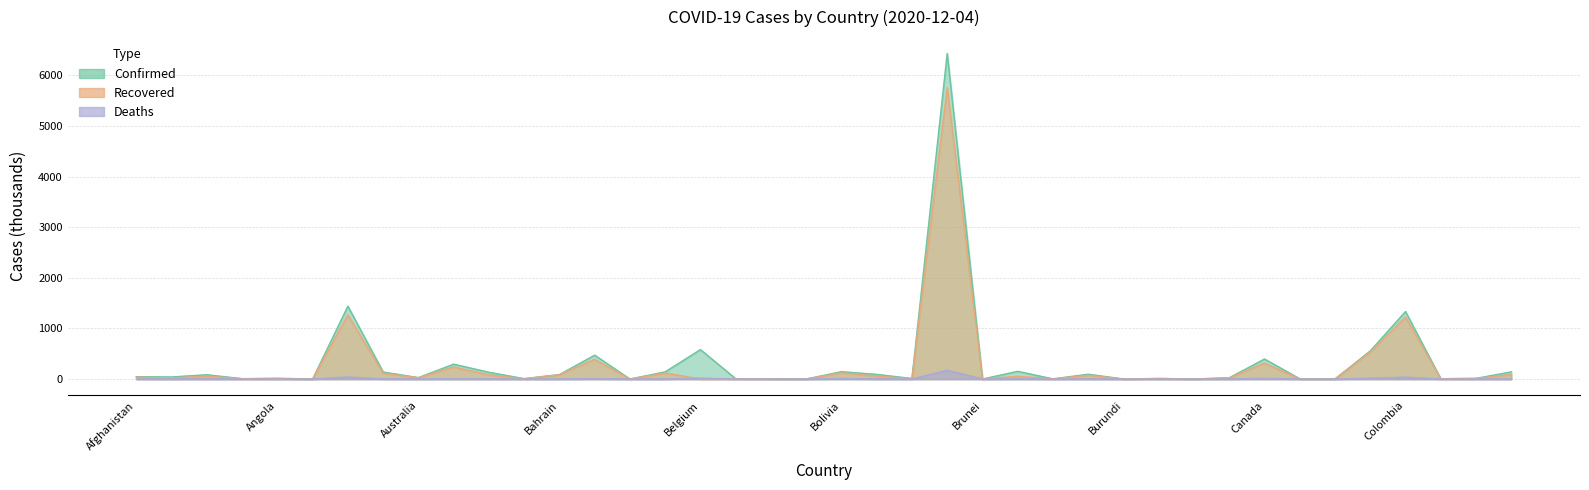

At how many categories does at least one series exceed 2609?

1